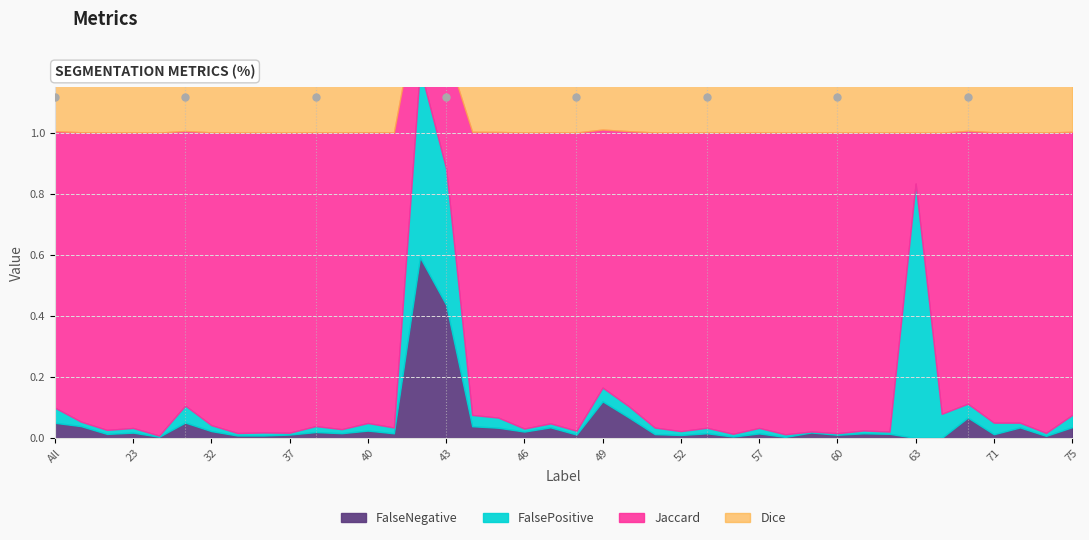

What position from the left is 35?

8